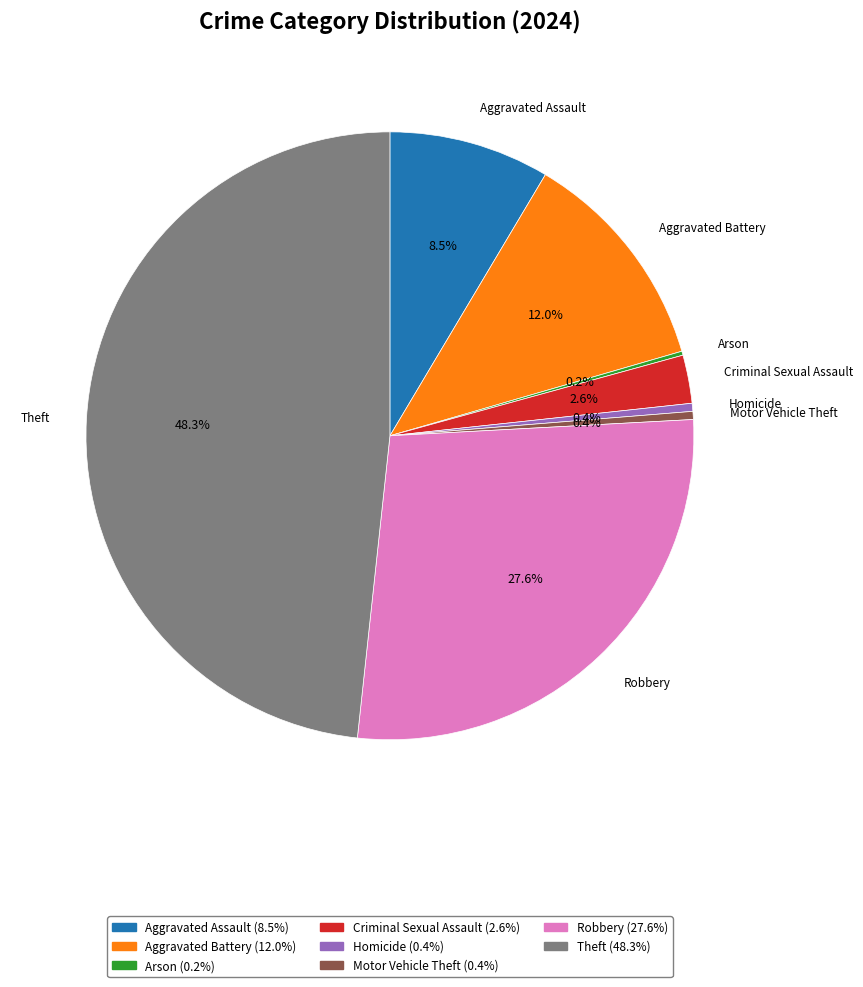

How much of the chart is everything except Theft?

51.7%